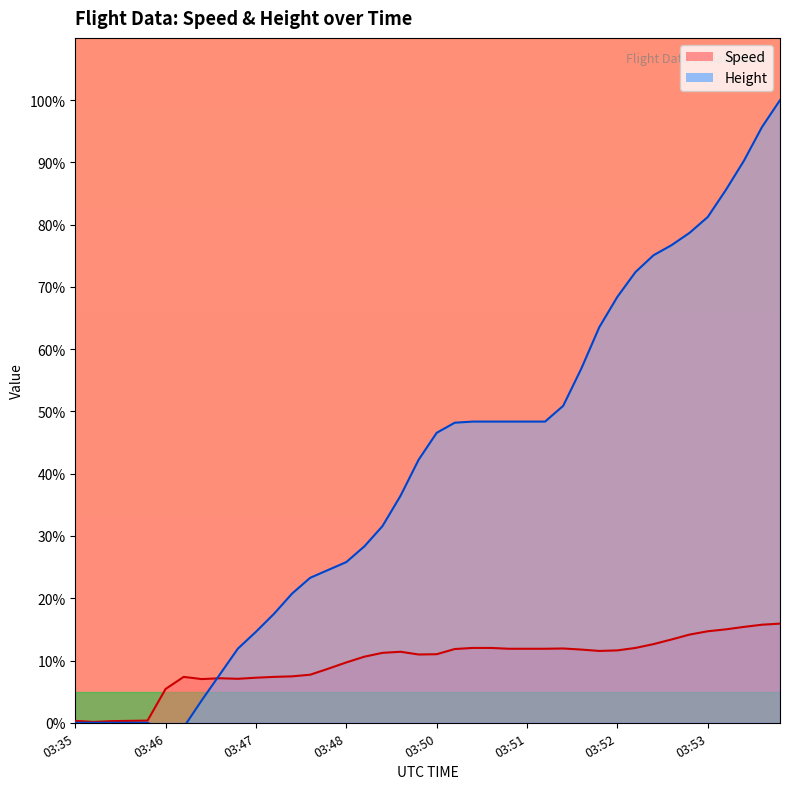

What is the sum of all Speed values?

386.2